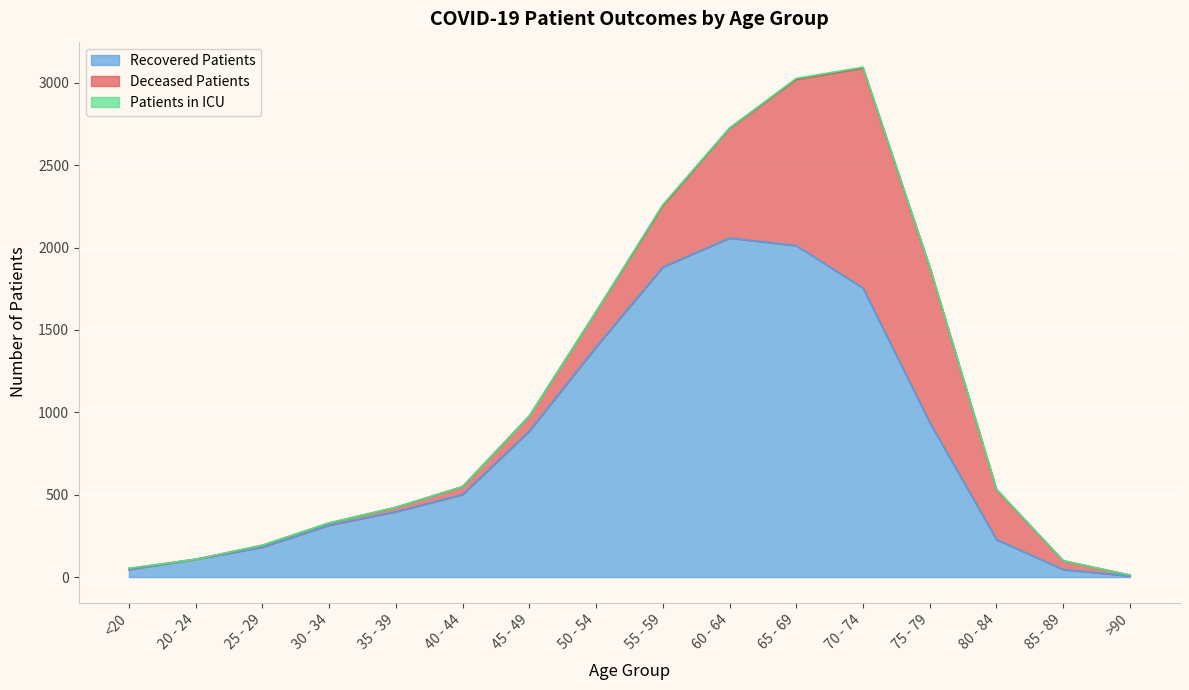

What is the spread (max minus min) of values at 70 - 74?

1748